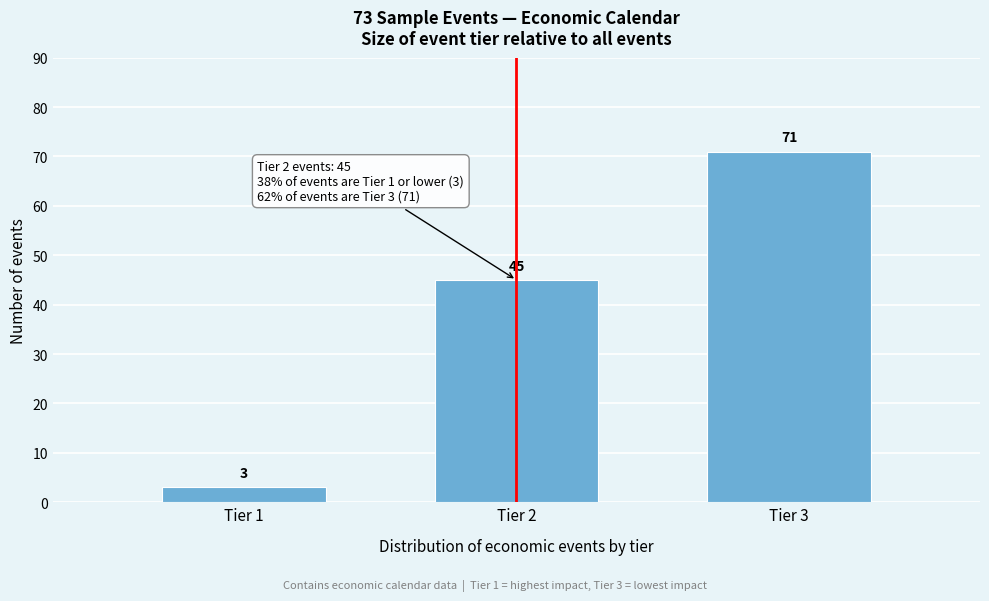

Reading right to left, list all the values displayed in this chart.

71	45	3